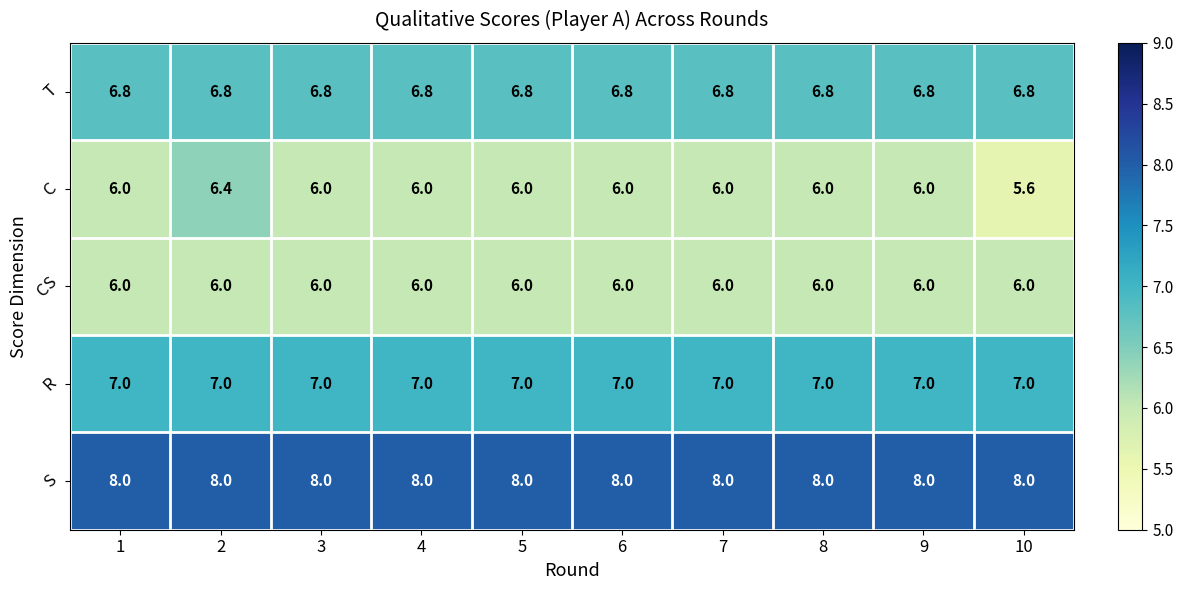

What is the minimum value shown in the chart?

5.6